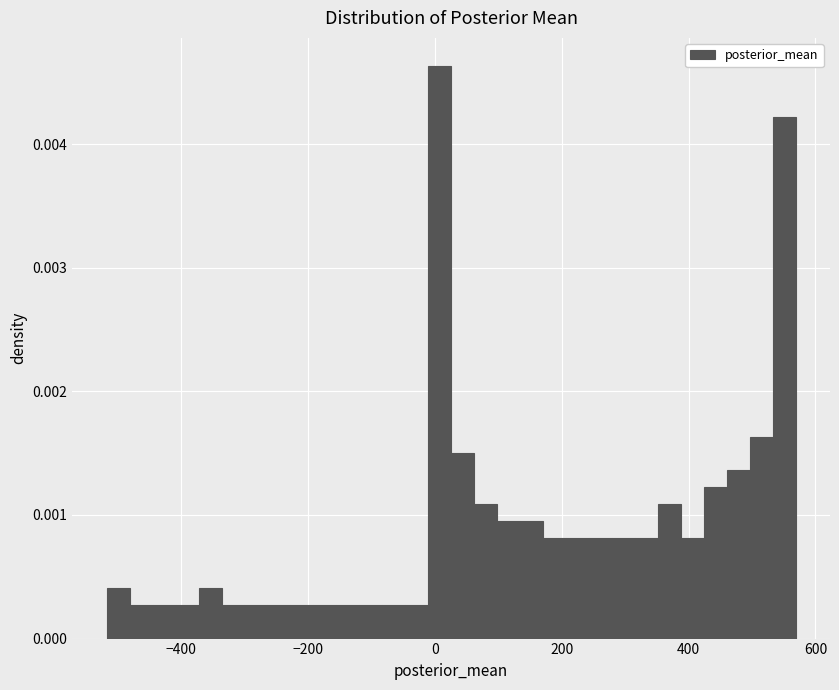

Around what value on the x-axis is the tallest bar? Give the approximate position of its centre, as read against the axis.

0